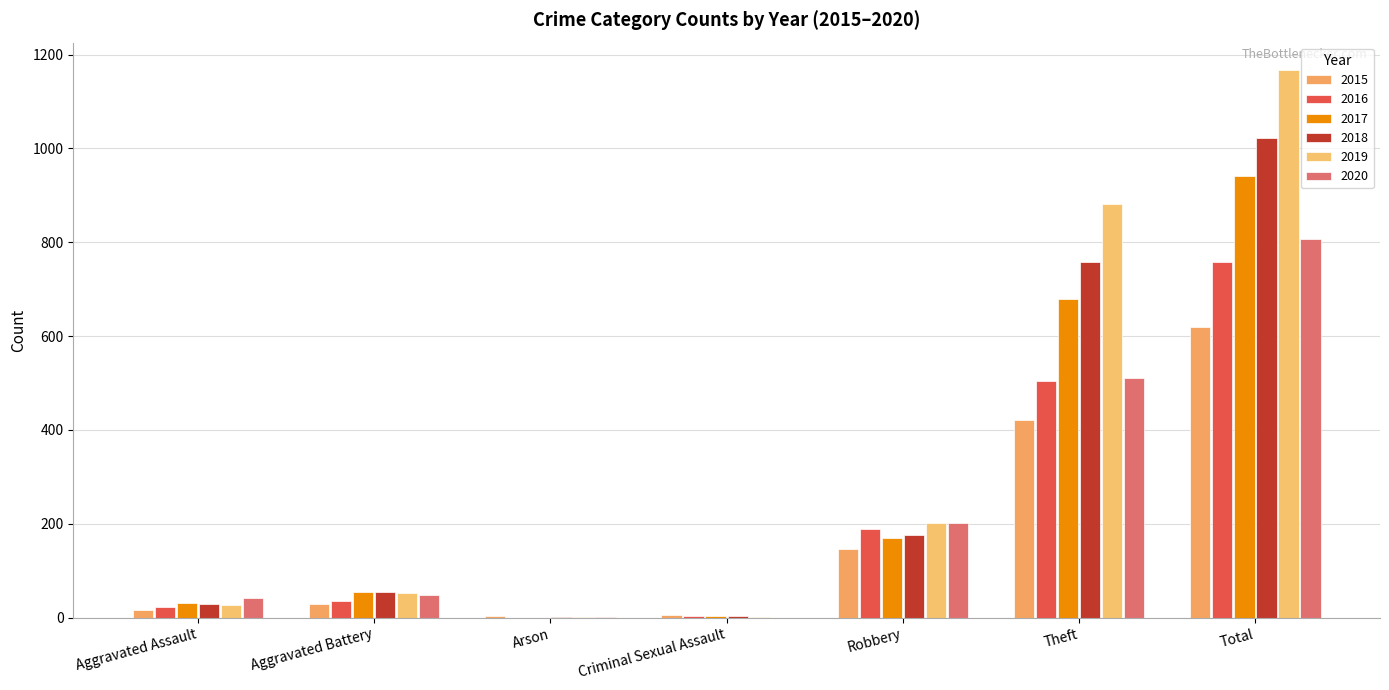

Reading left to right, extract all data points from this chart.

2015: 16	29	3	5	146	421	620
2016: 23	36	0	3	190	505	758
2017: 32	55	0	3	170	680	942
2018: 30	54	1	3	176	758	1022
2019: 28	52	1	2	202	882	1167
2020: 43	48	1	0	202	511	807